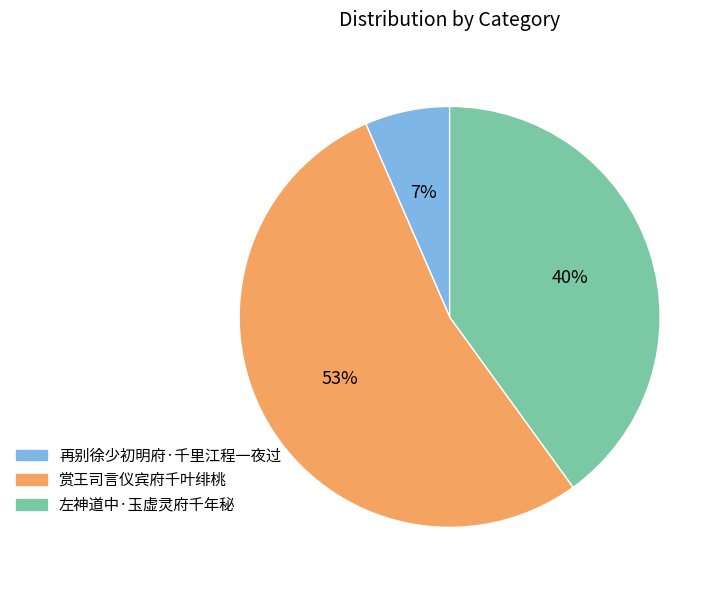

To the nearest percent, what is the combined percentage of 左神道中·玉虚灵府千年秘 and 赏王司言仪宾府千叶绯桃?

93%